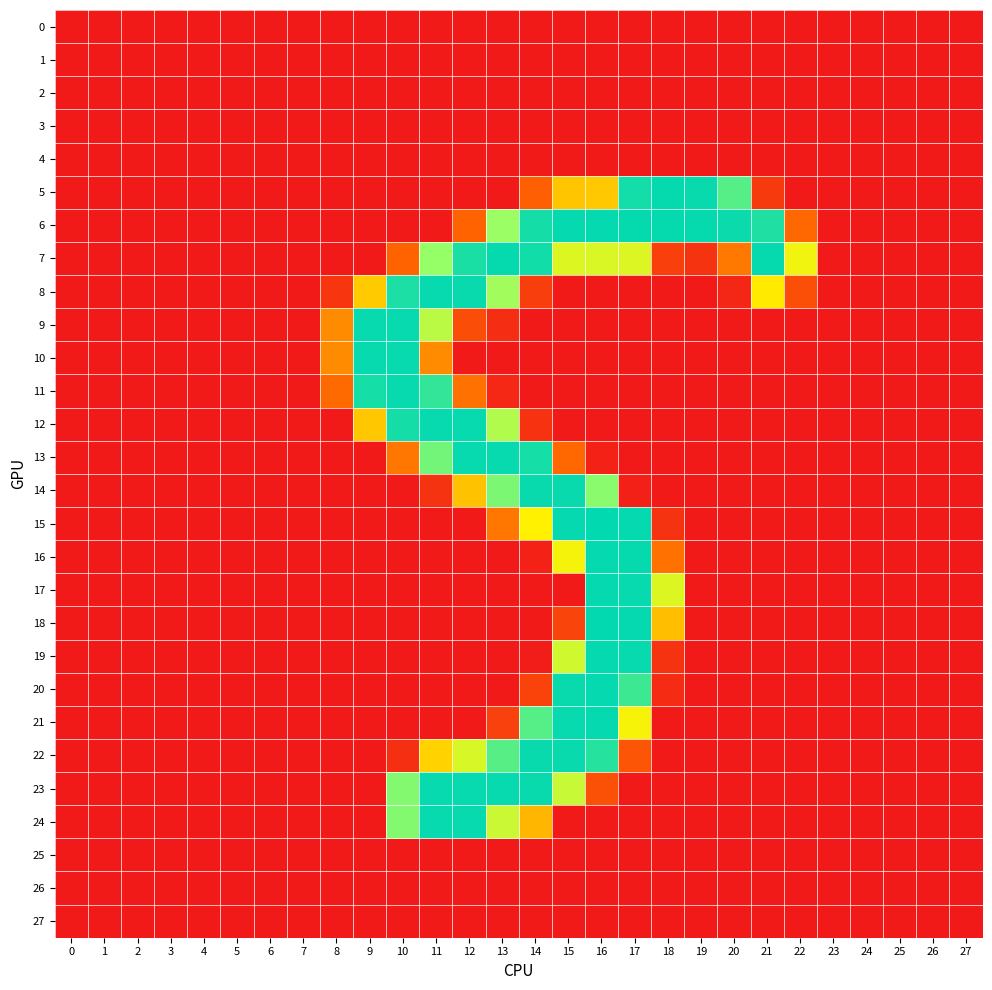

Count the number of categories in the chart.

28